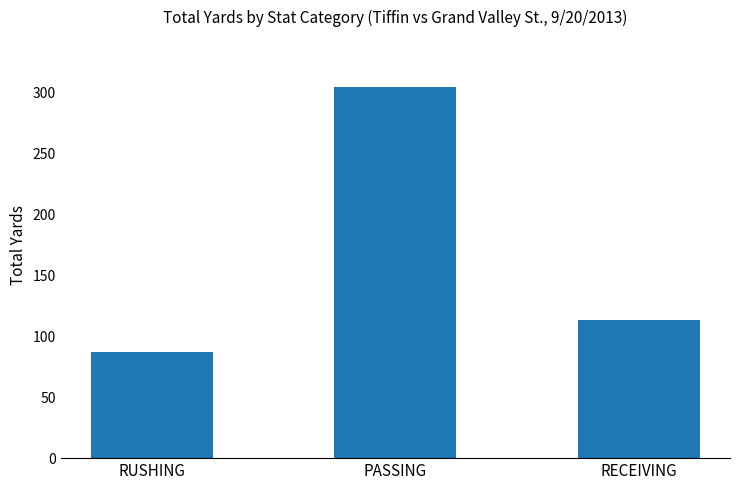

Does the chart contain any negative values?

No